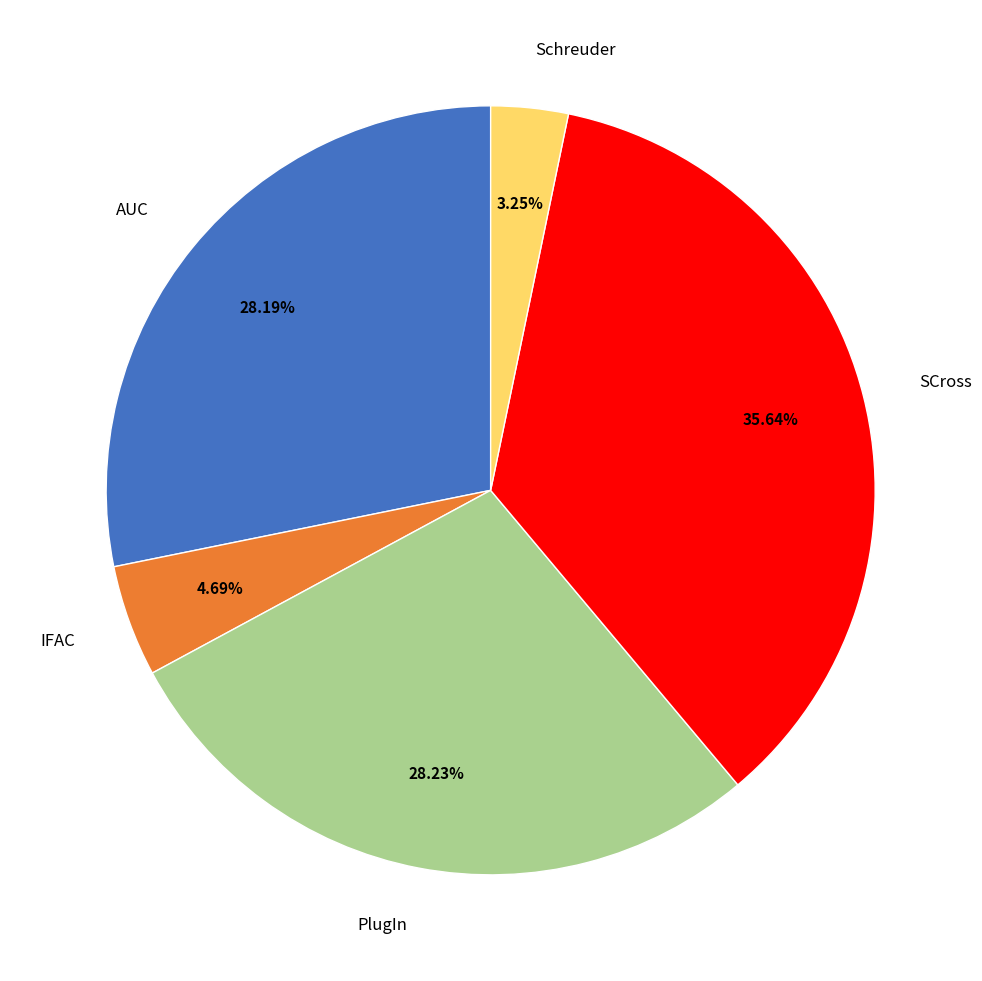

How many segments does this pie chart have?

5